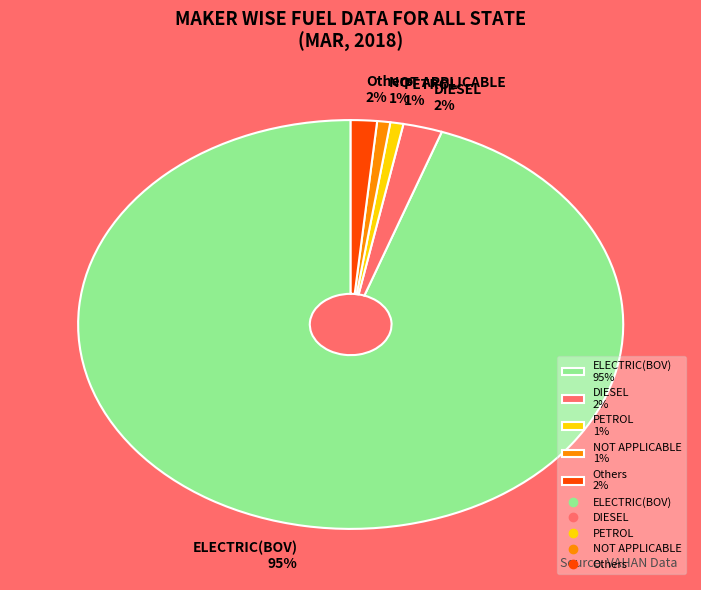

Between ELECTRIC(BOV) and Others, which is larger?

ELECTRIC(BOV)